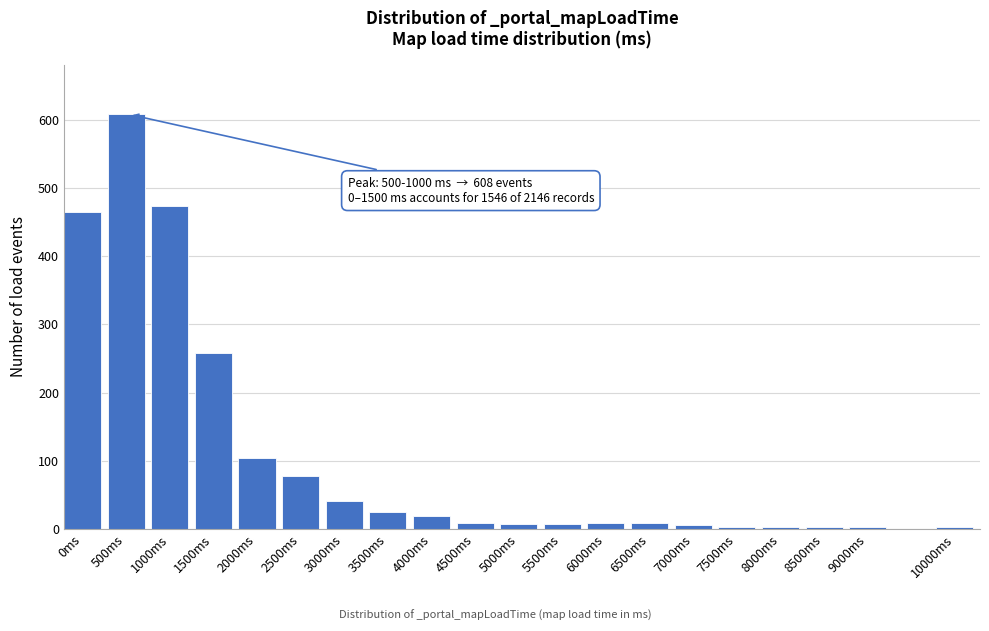

The value at 4000ms is 19. True or false?

True